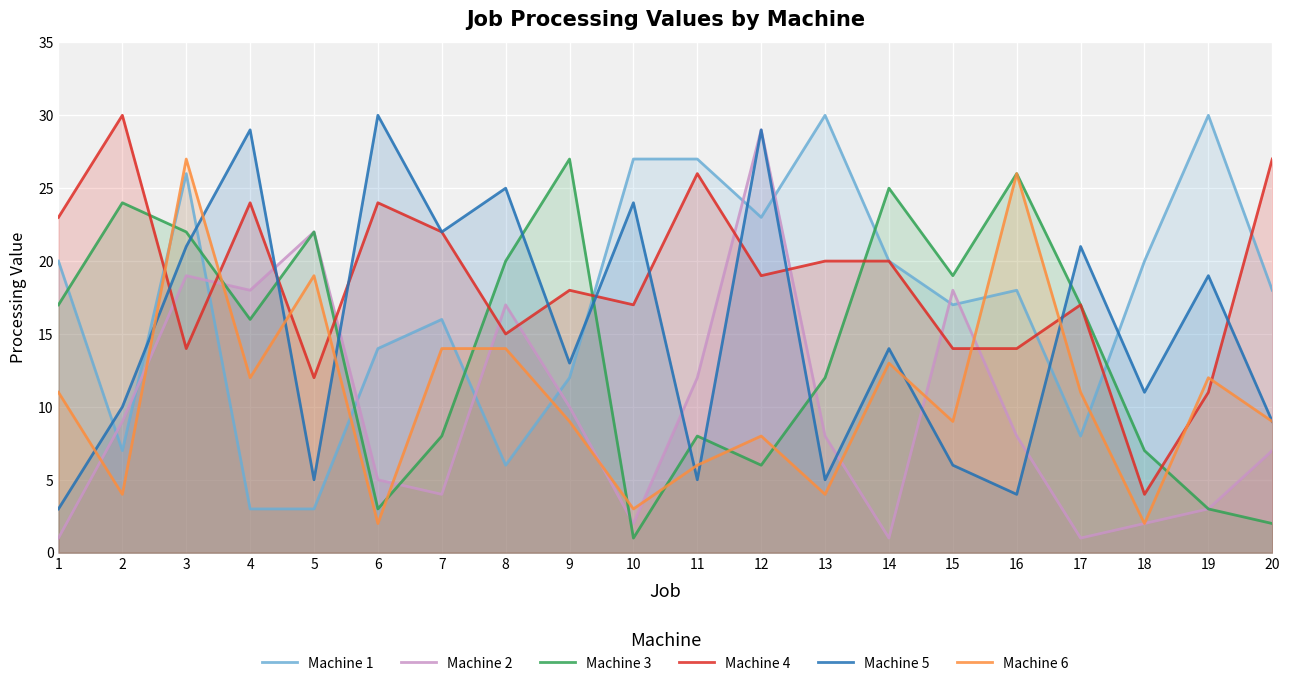

How many interior local valleys does the Machine 6 series have?

7